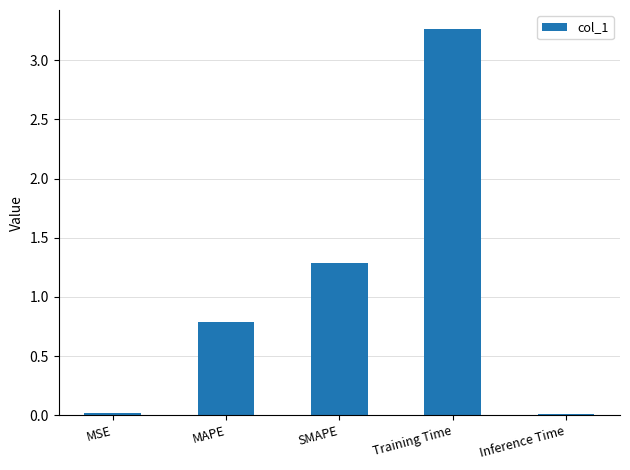

What is the difference between the values at SMAPE and Training Time?

2.0